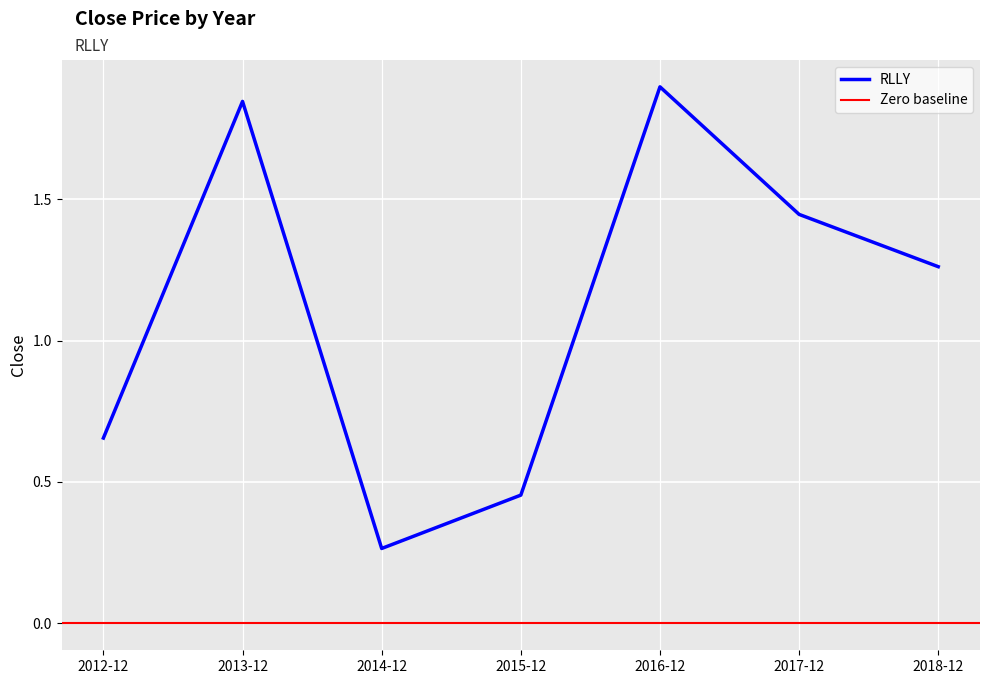

Reading left to right, transcribe all the data shown in this chart.

0.7	1.8	0.3	0.5	1.9	1.4	1.3